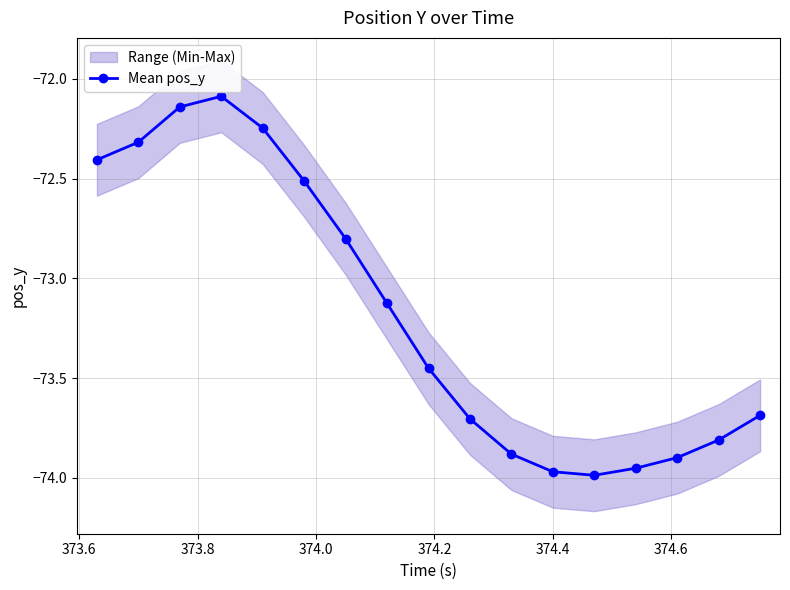

What is the value of the 8th point from the left?

-73.1